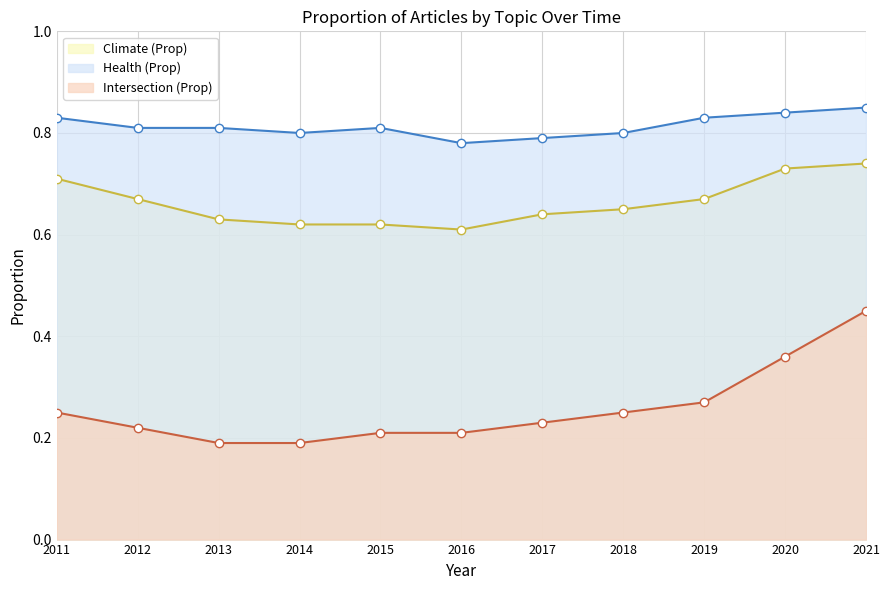

True or false: Intersection (Prop) and Climate (Prop) intersect in this chart.

False